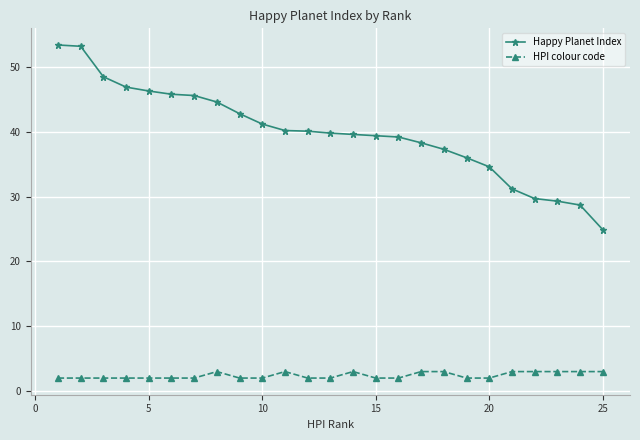

How many lines are shown in the chart?

2